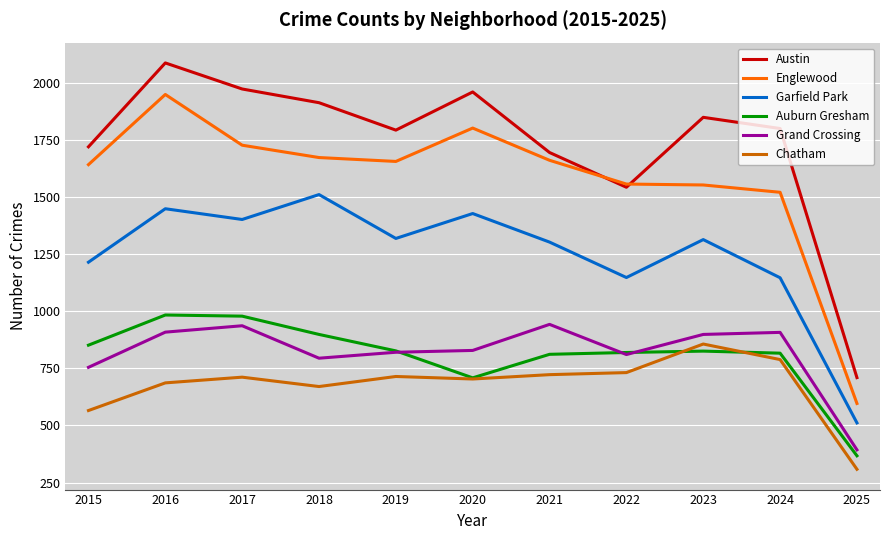

At 2017, list the series in order from smallest to largest.

Chatham, Grand Crossing, Auburn Gresham, Garfield Park, Englewood, Austin